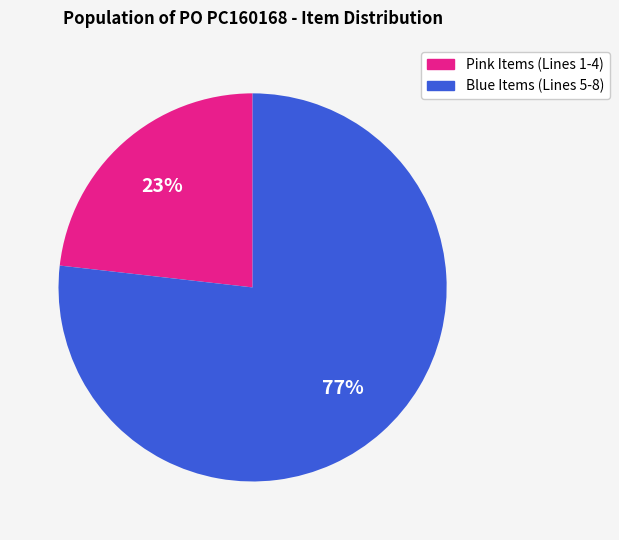

Does any single category account for the majority?

Yes